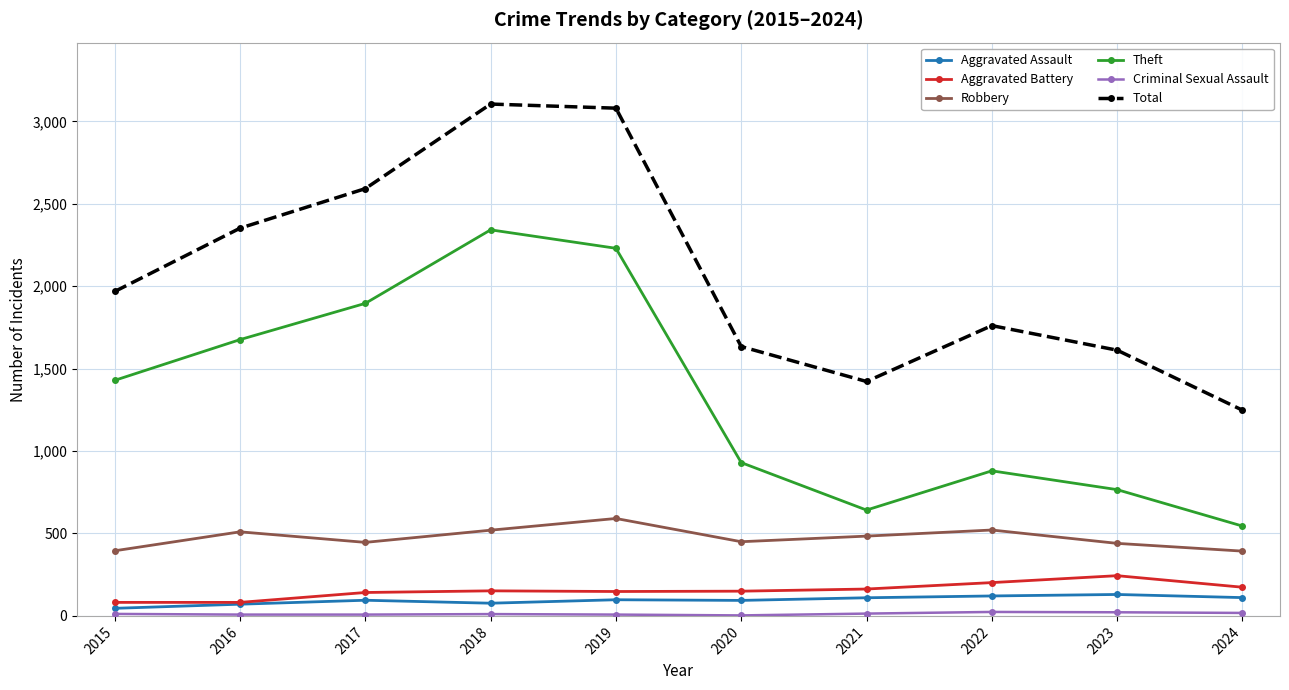

True or false: Aggravated Assault and Theft cross at least once.

False